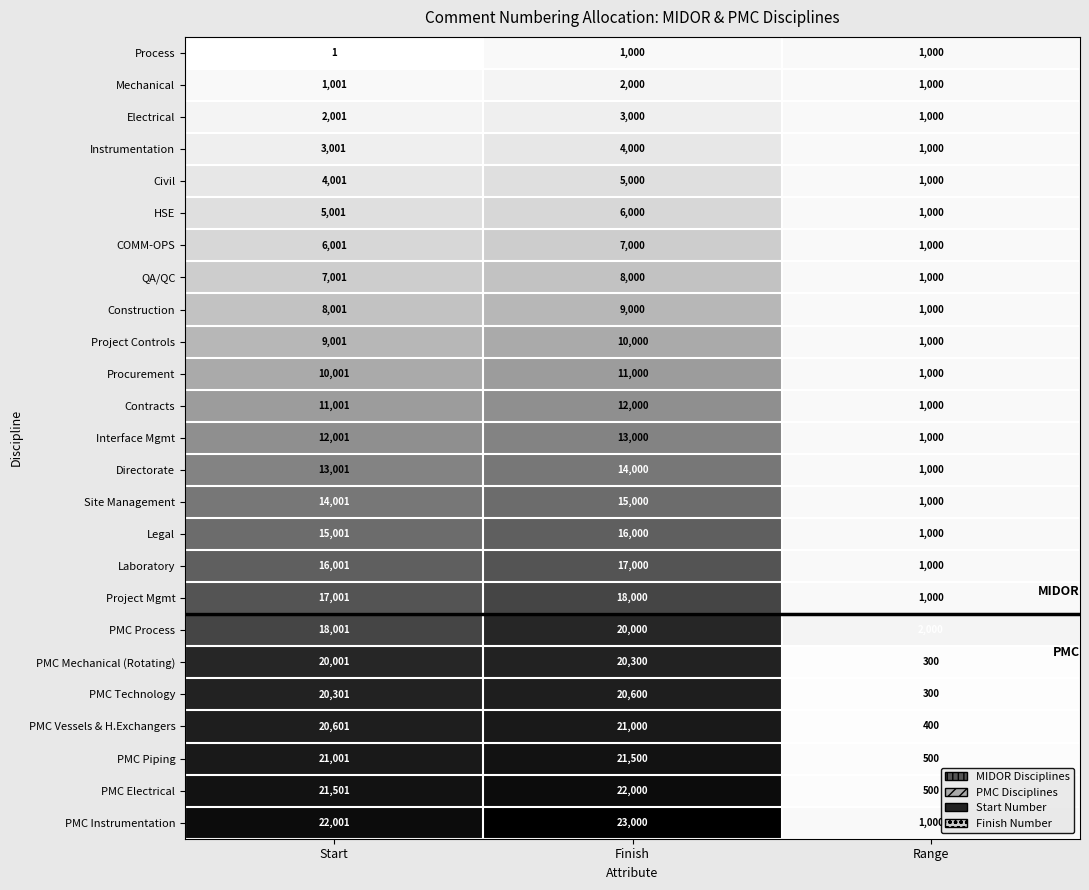

What is the maximum value shown in the chart?

23000